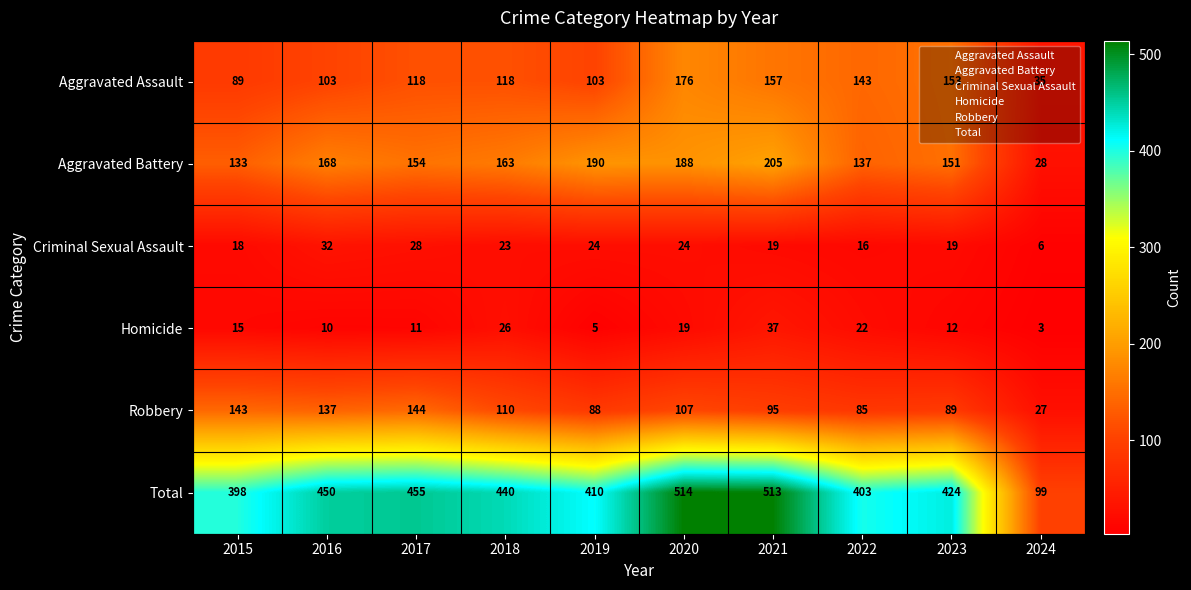

List the series in order of their peak value, highest first.

Total, Aggravated Battery, Aggravated Assault, Robbery, Homicide, Criminal Sexual Assault